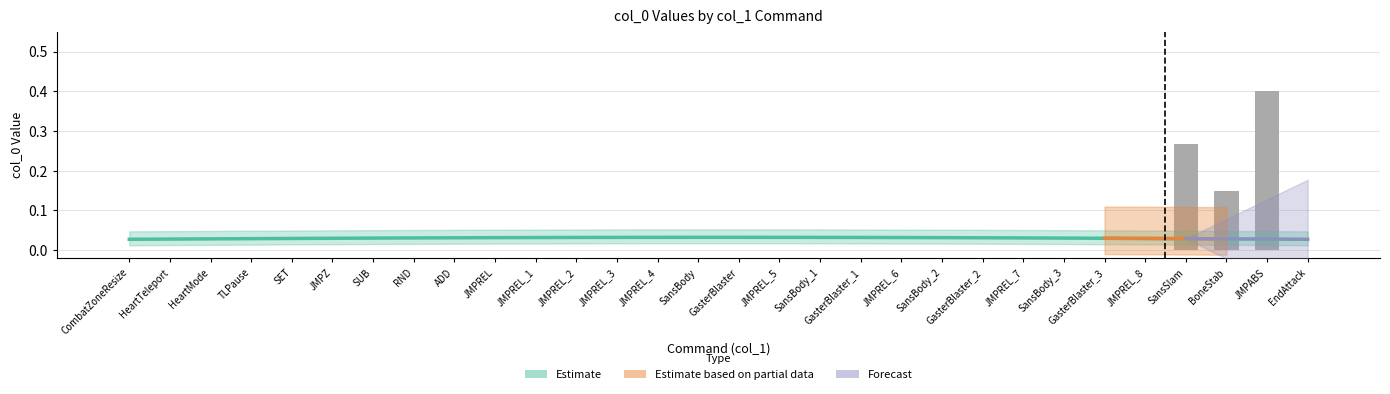

At how many categories does at least one series exceed 0?

30